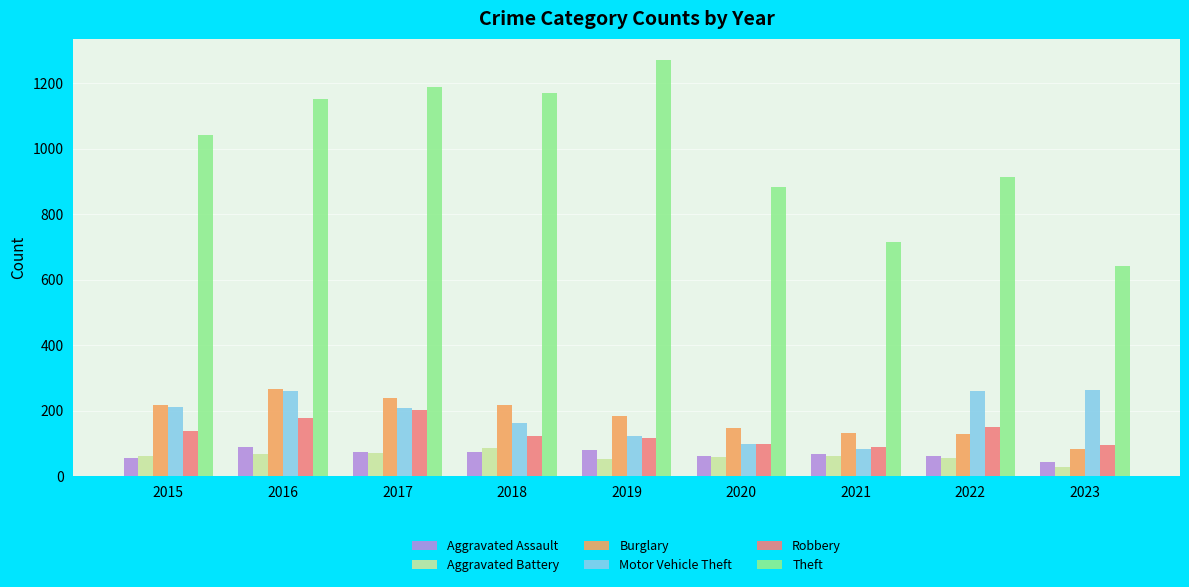

What is the difference between the highest and lowest values at 2023?

615